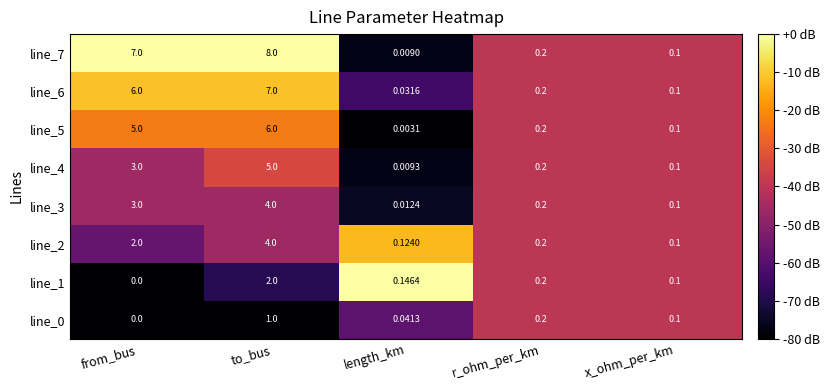

At which label does line_5 reach its minimum?

length_km